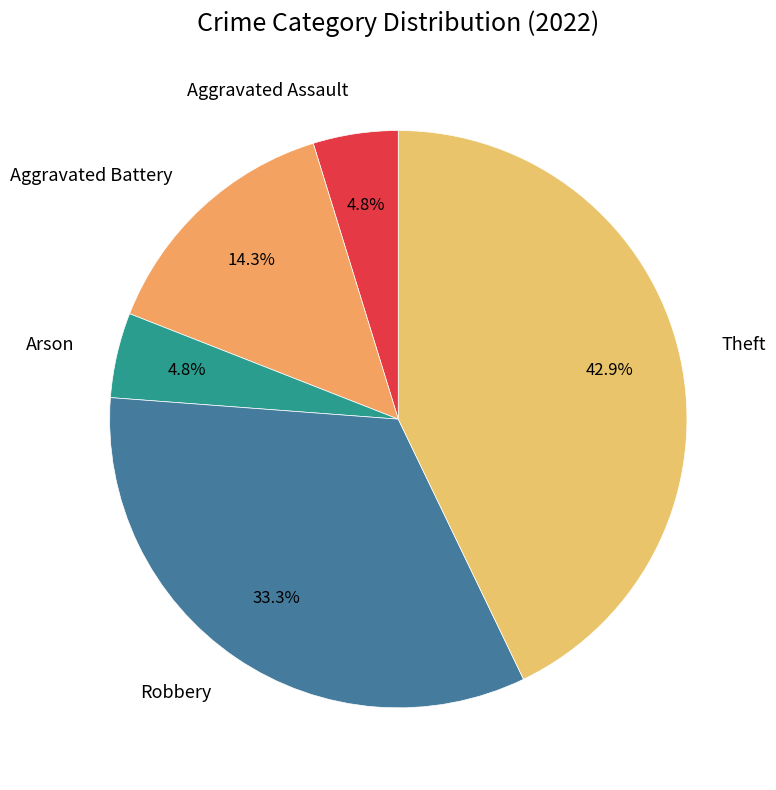

Count the number of slices in the pie.

5